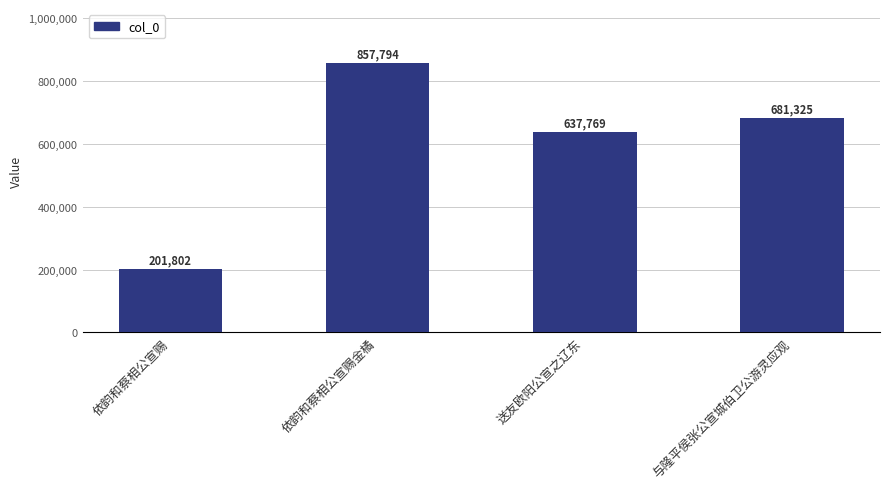

What is the maximum value shown in the chart?

857794